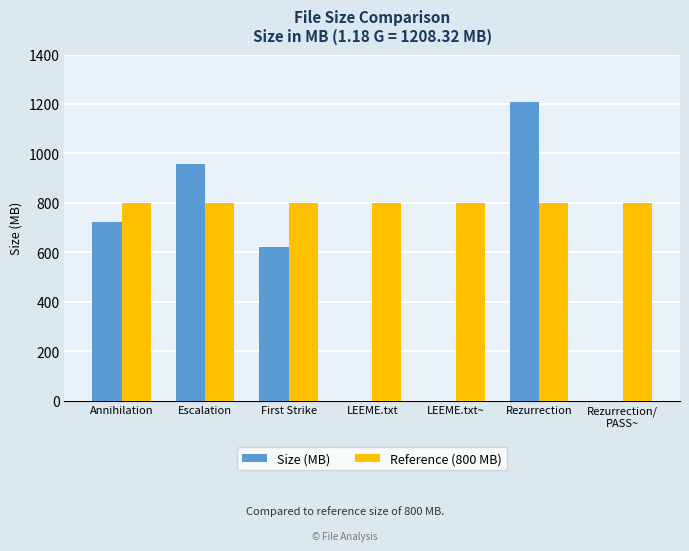

Is the value of Reference (800 MB) at Escalation greater than the value of Size (MB) at Escalation?

No